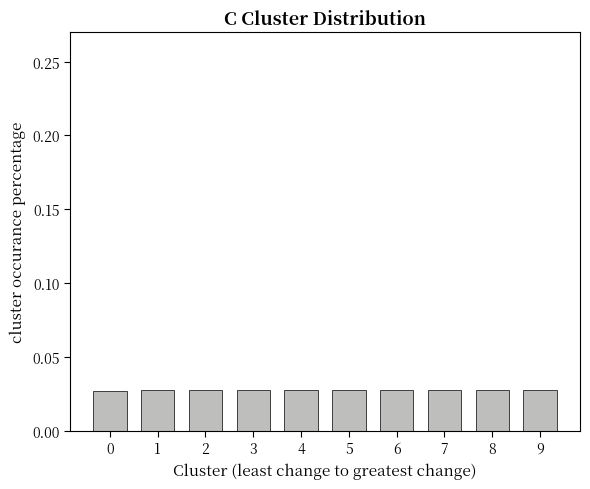

What is the sum of all values?

0.3